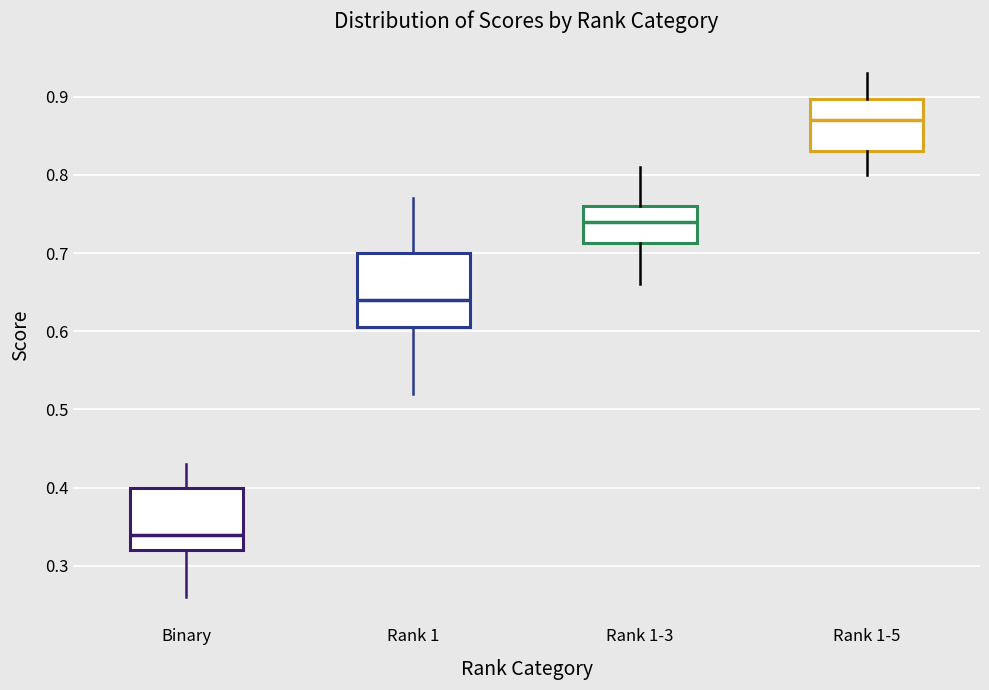

Which box has the lowest median line?

Binary